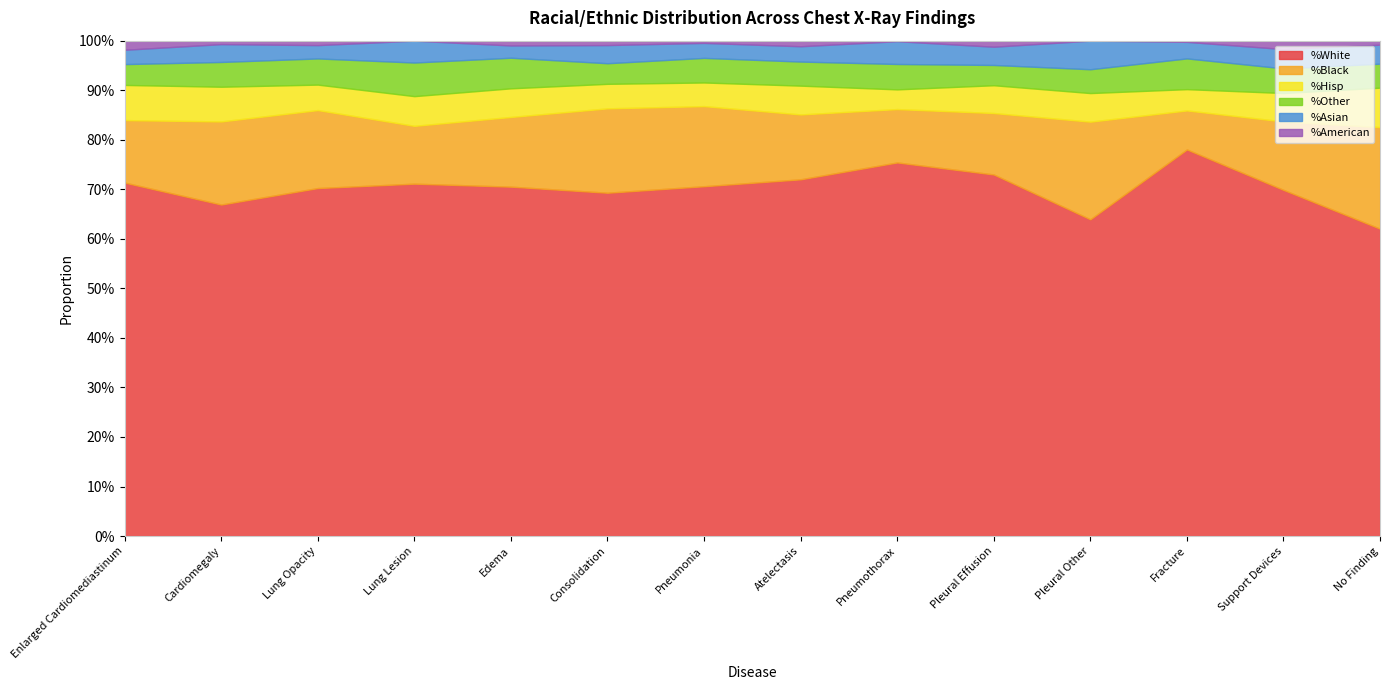

True or false: %Black and %Asian intersect in this chart.

False